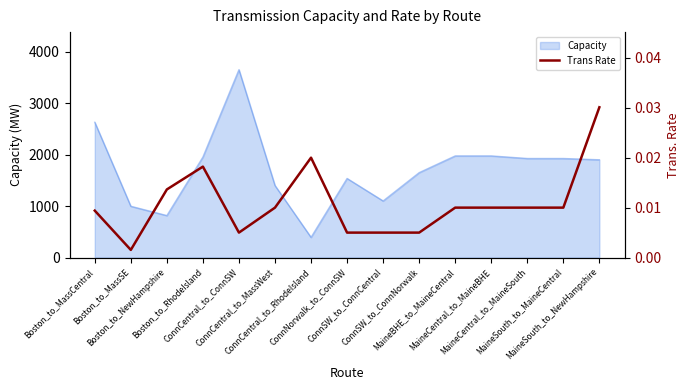

True or false: the data shows 0.0 at ConnCentral_to_RhodeIsland.

False